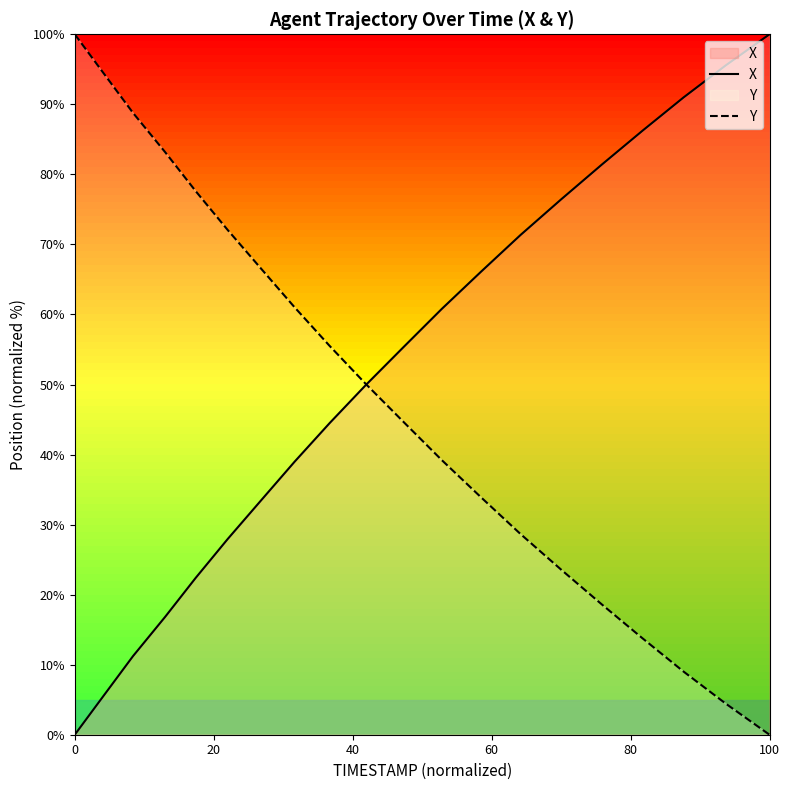

What is the greatest value displayed?

100.0